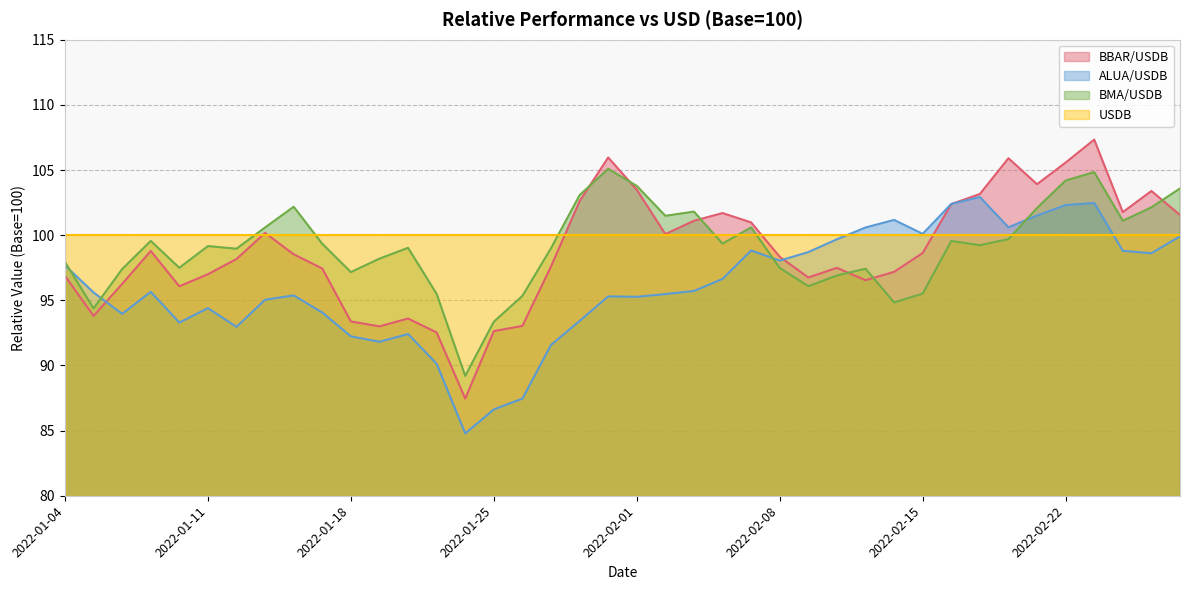

Which series has the largest range (max minus min)?

BBAR/USDB